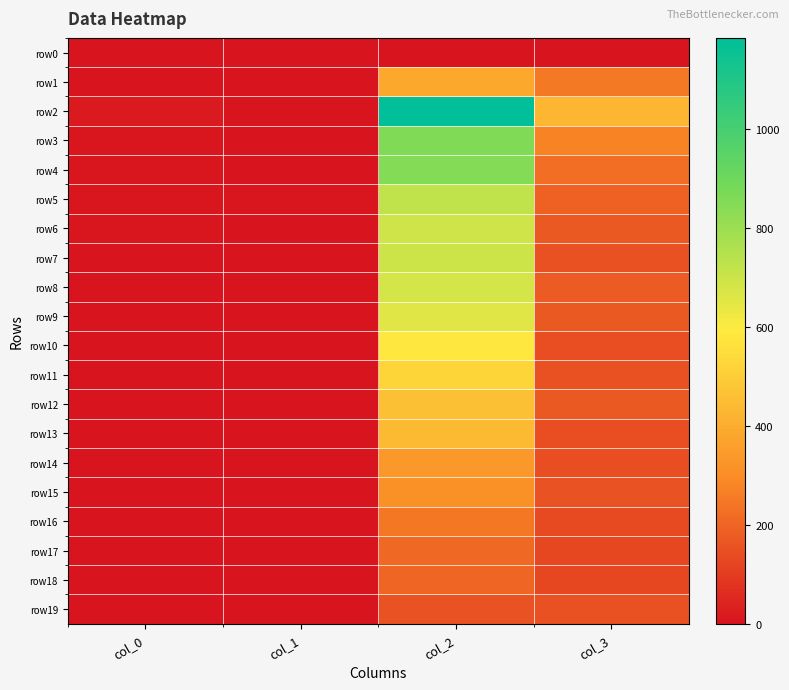

At which category is the sum across all series the highest?

col_2